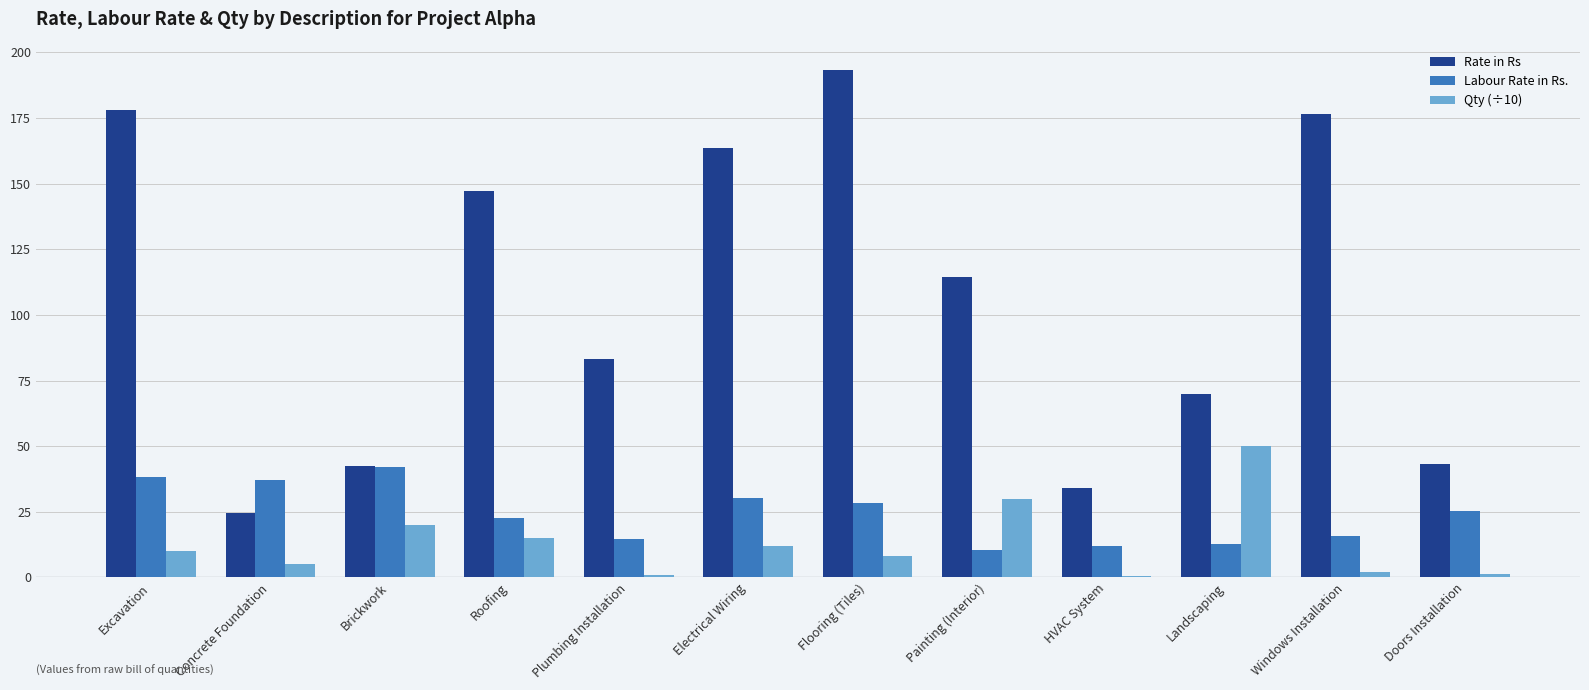

Read the Labour Rate in Rs. value at Painting (Interior).

10.6